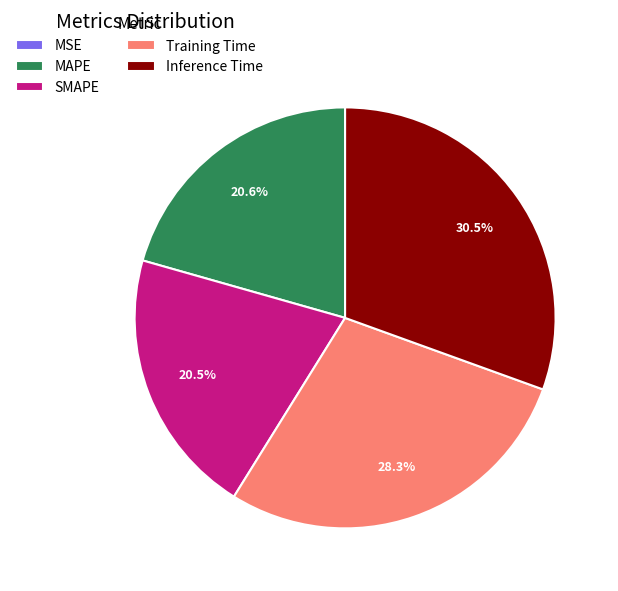

Does Training Time represent more than half of the total?

No